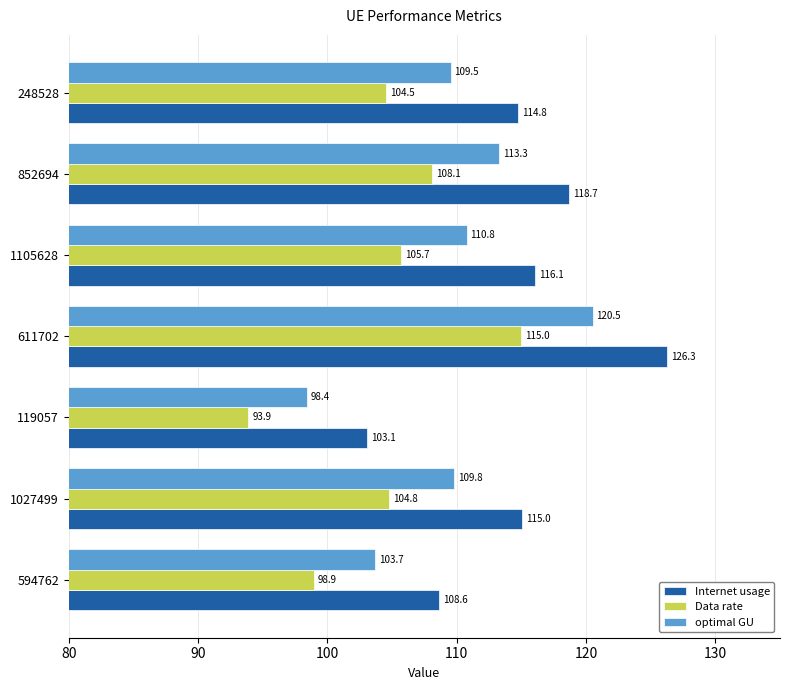

What is the approximate value of optimal GU at 611702?

120.5